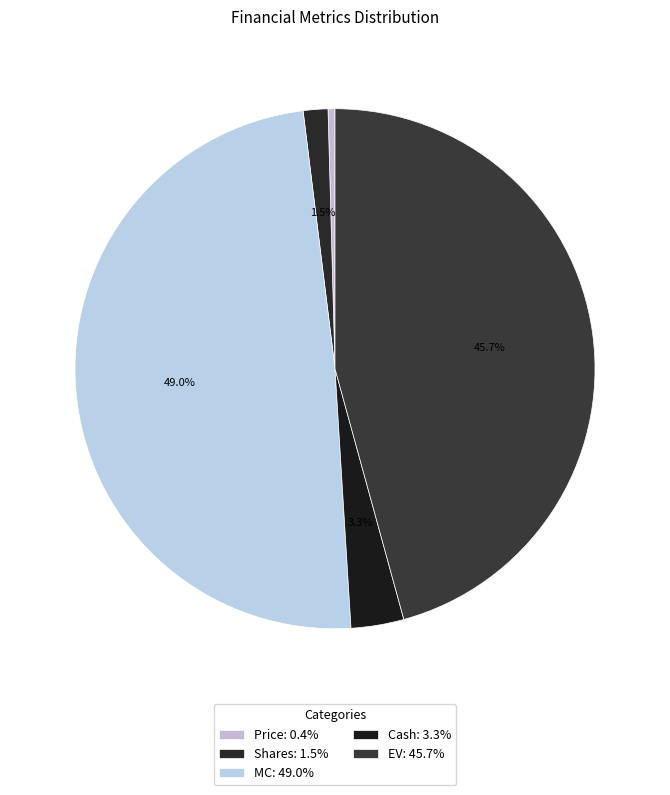

Does any single category account for the majority?

No